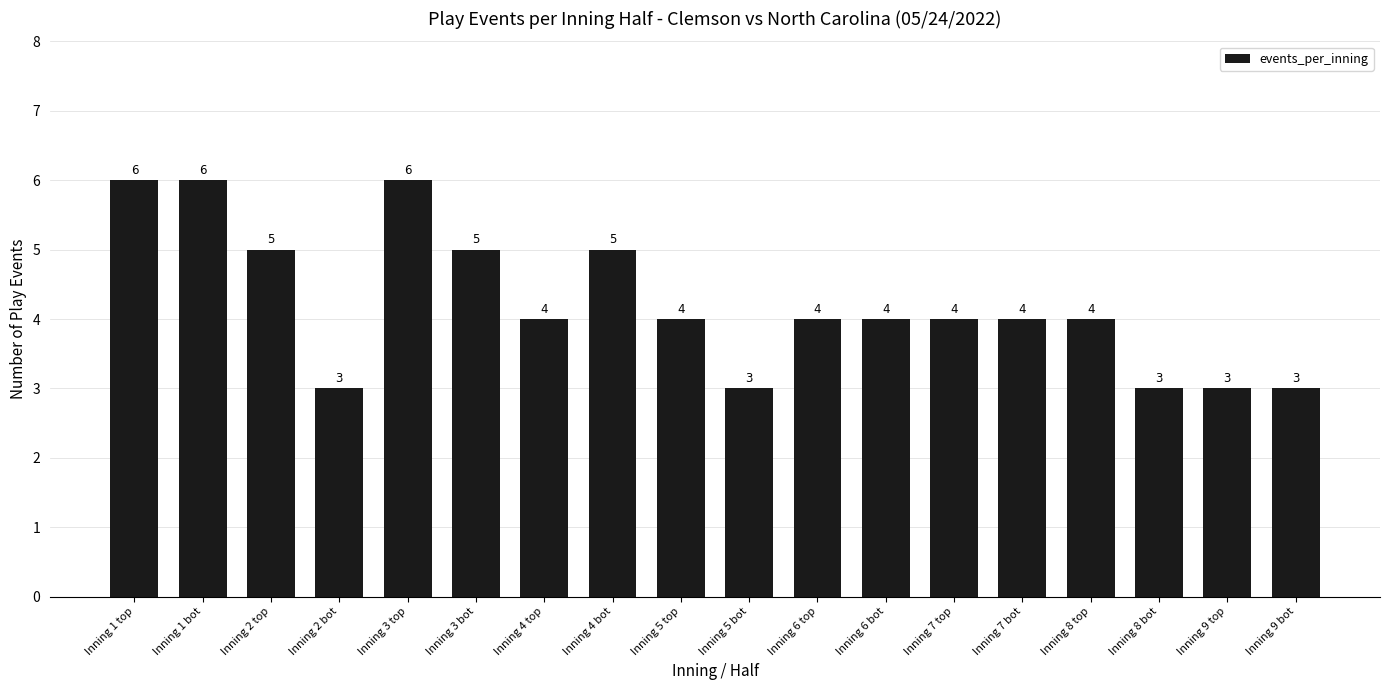

What is the smallest value displayed?

3